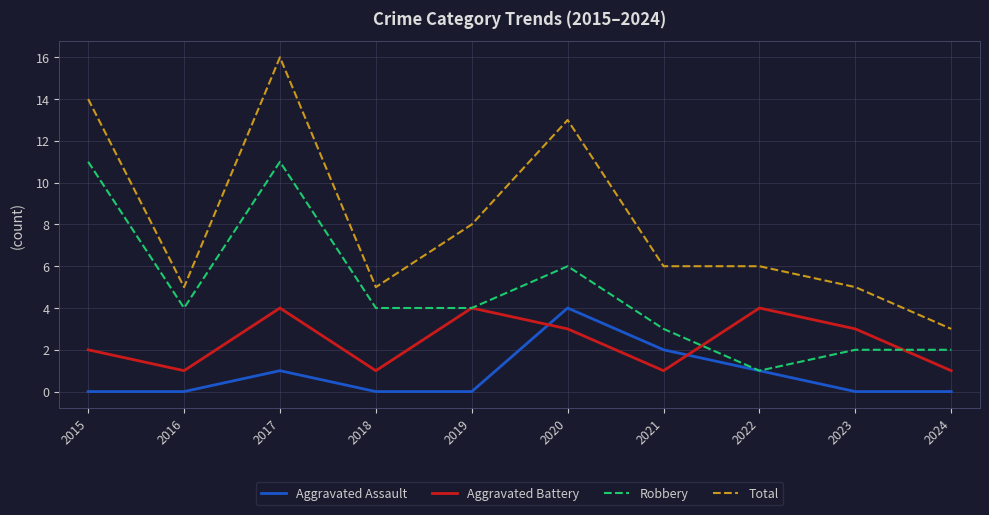

Reading left to right, transcribe all the data shown in this chart.

Aggravated Assault: 0	0	1	0	0	4	2	1	0	0
Aggravated Battery: 2	1	4	1	4	3	1	4	3	1
Robbery: 11	4	11	4	4	6	3	1	2	2
Total: 14	5	16	5	8	13	6	6	5	3